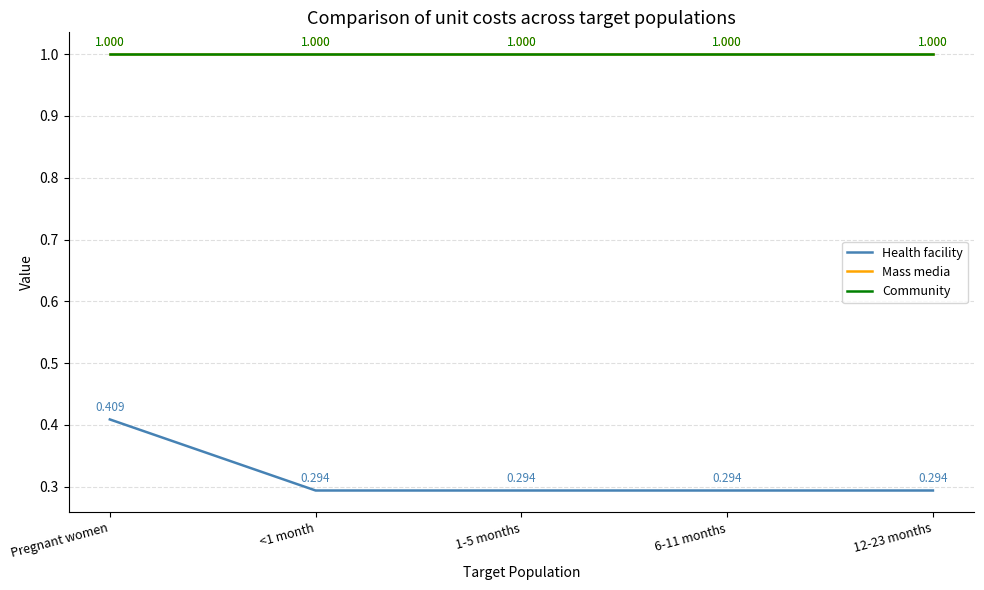

Is this an area chart (filled region under the line)?

No